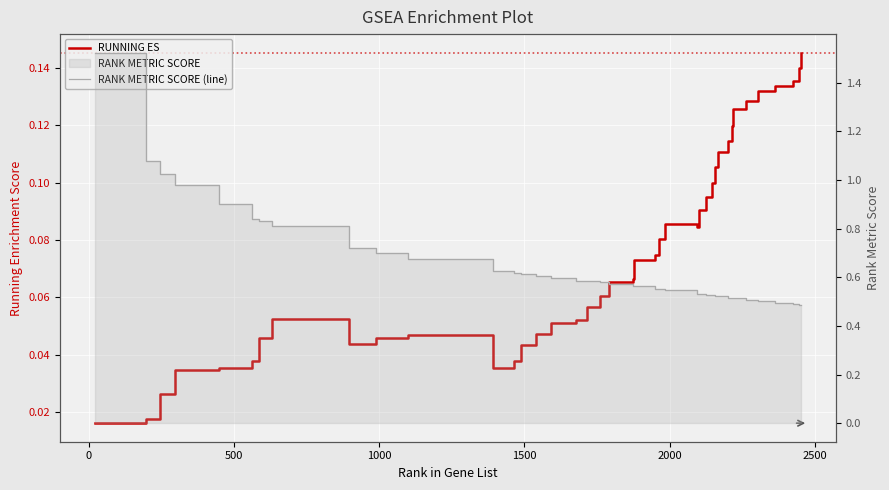

What is the maximum value shown in the chart?

1.5